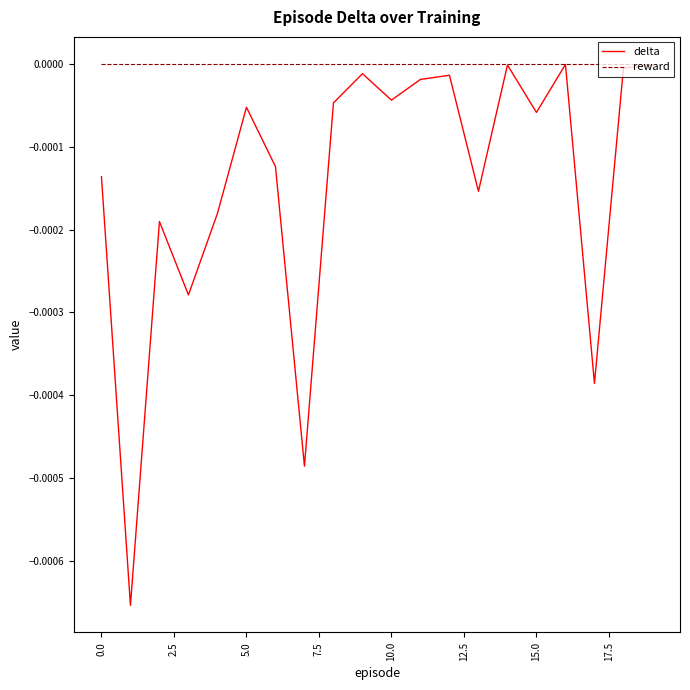

Which series has the largest range (max minus min)?

delta